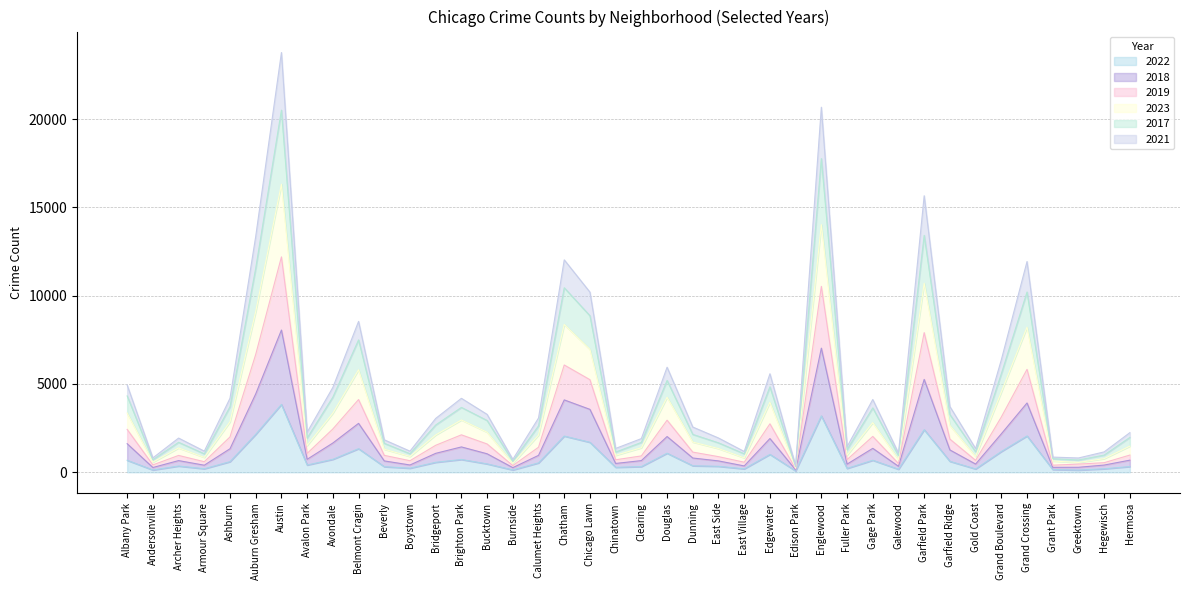

Which category has the lowest value in the 2017 series?

Edison Park